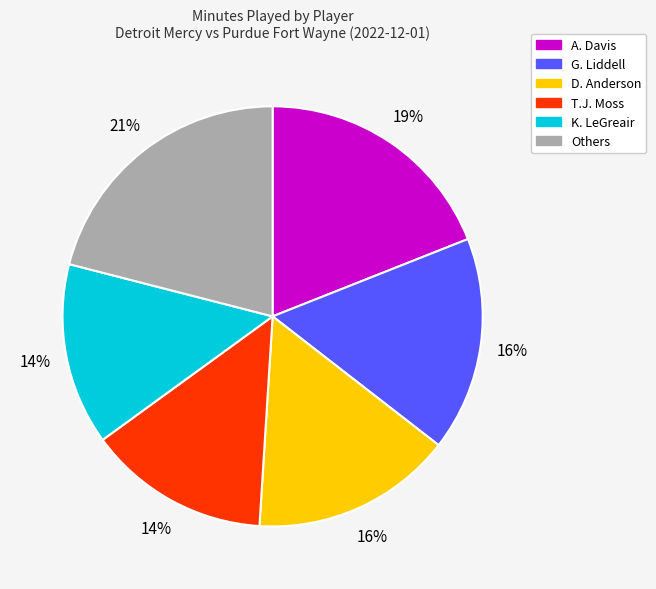

Which has a higher value, D. Anderson or G. Liddell?

G. Liddell